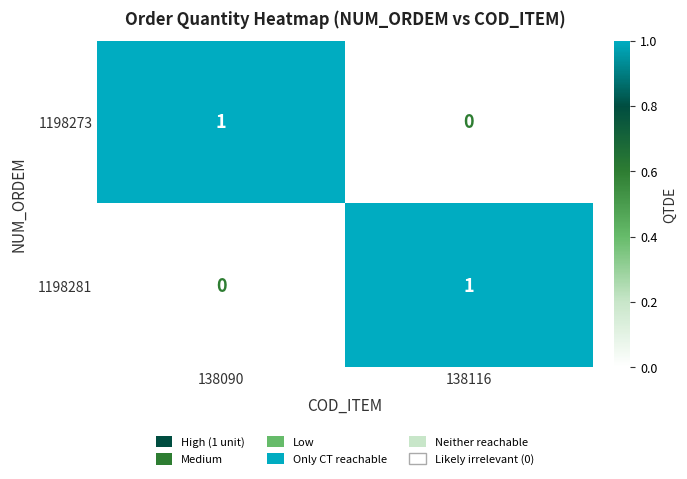

True or false: 1198273 has a value of 0 at 138116.

True